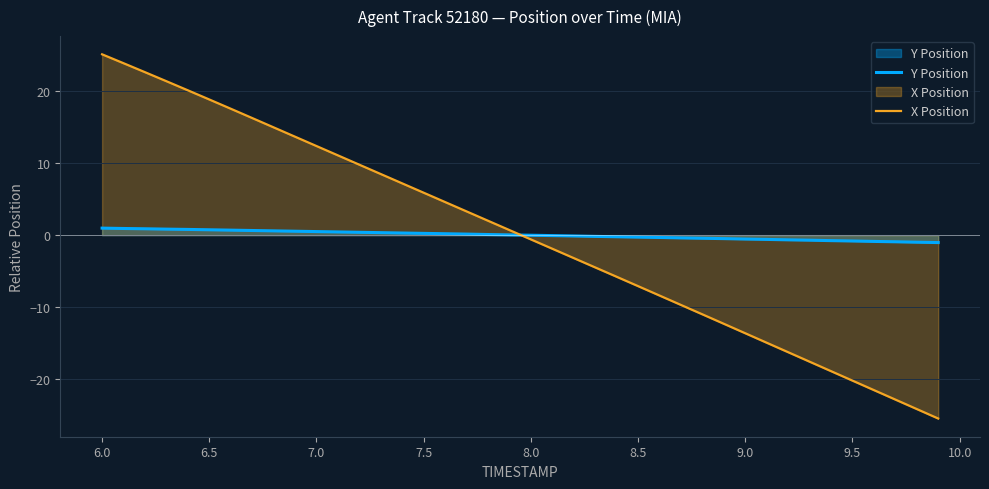

Which category has the highest value in the X Position series?

6.0